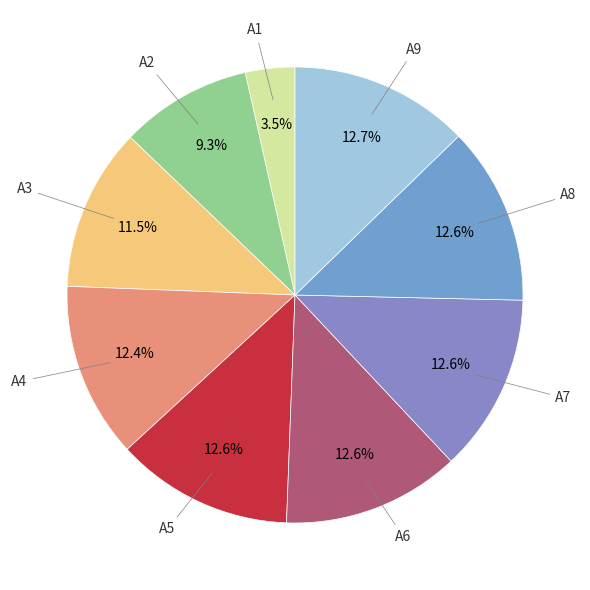

How many segments does this pie chart have?

9